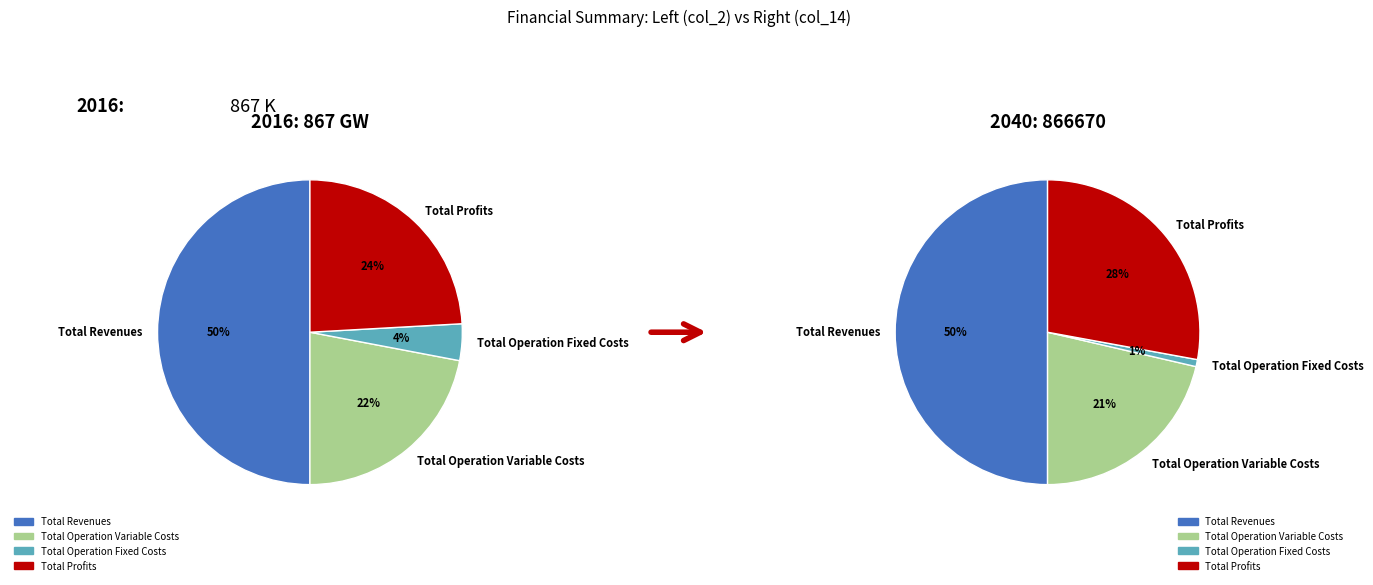

To the nearest percent, what is the difference between the largest and smallest slice percentages?

50%